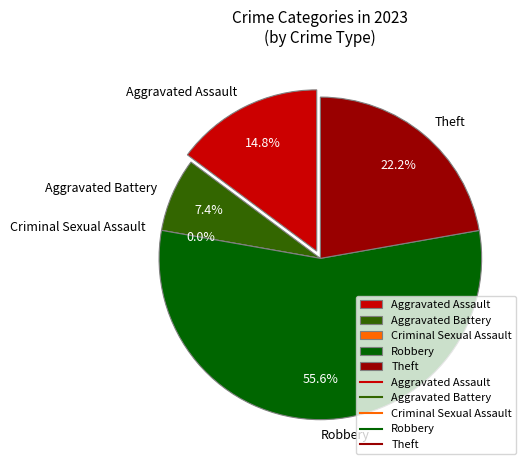

Count the number of slices in the pie.

5